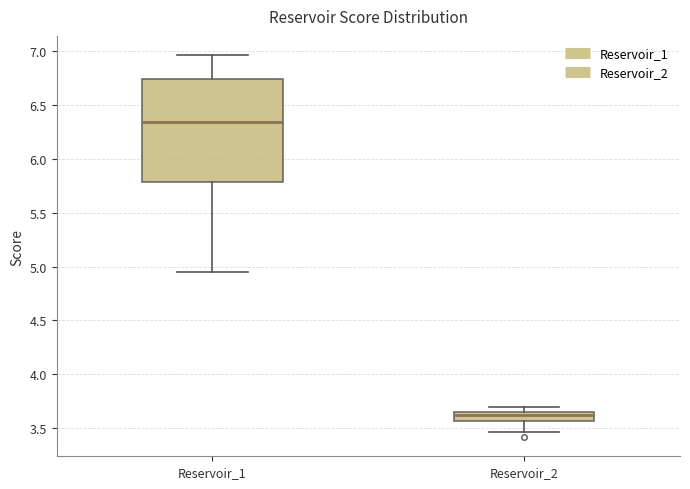

Comparing the boxes themselves (not the whiskers), which one is the tallest?

Reservoir_1